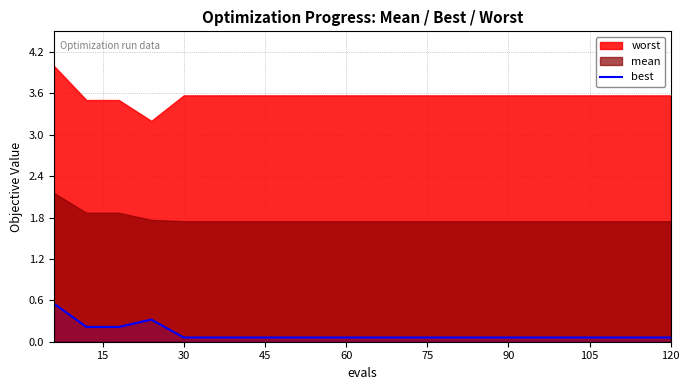

True or false: there are more than 0 points higher than both neighbors.

True